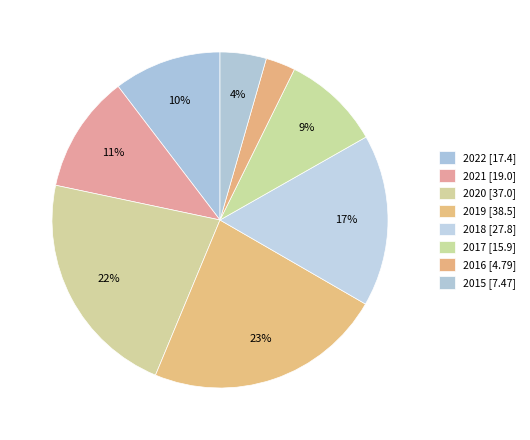

Is there any slice that represents more than half of the pie?

No